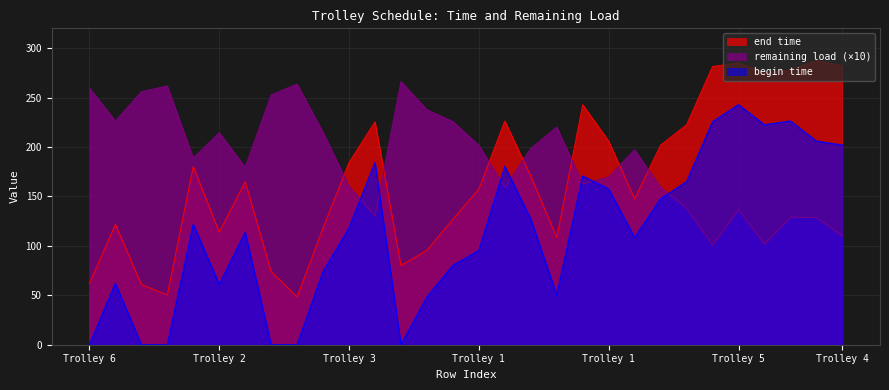

At which label does begin time reach its minimum?

Trolley 6